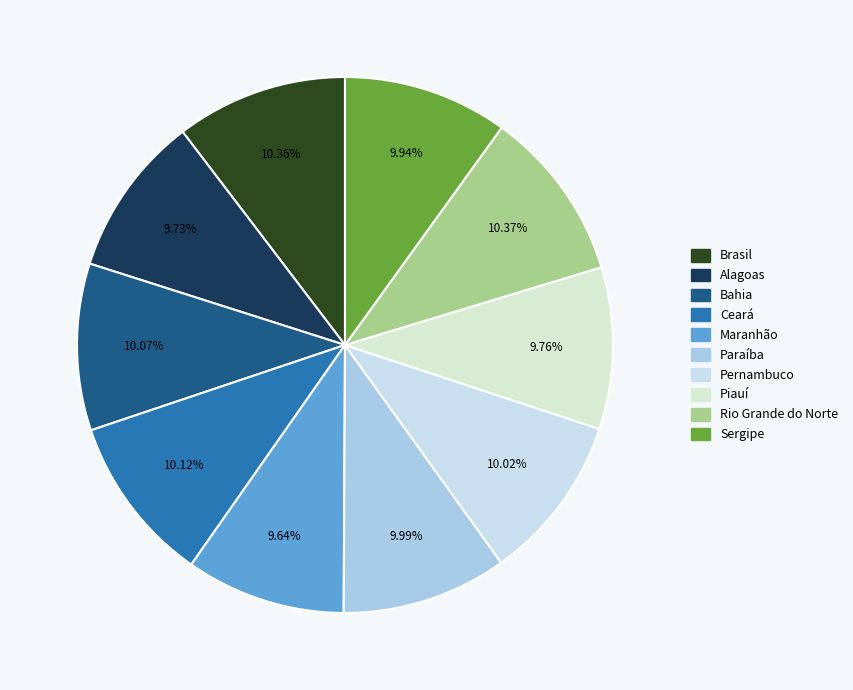

The Pernambuco slice represents 10% of the pie. True or false?

True